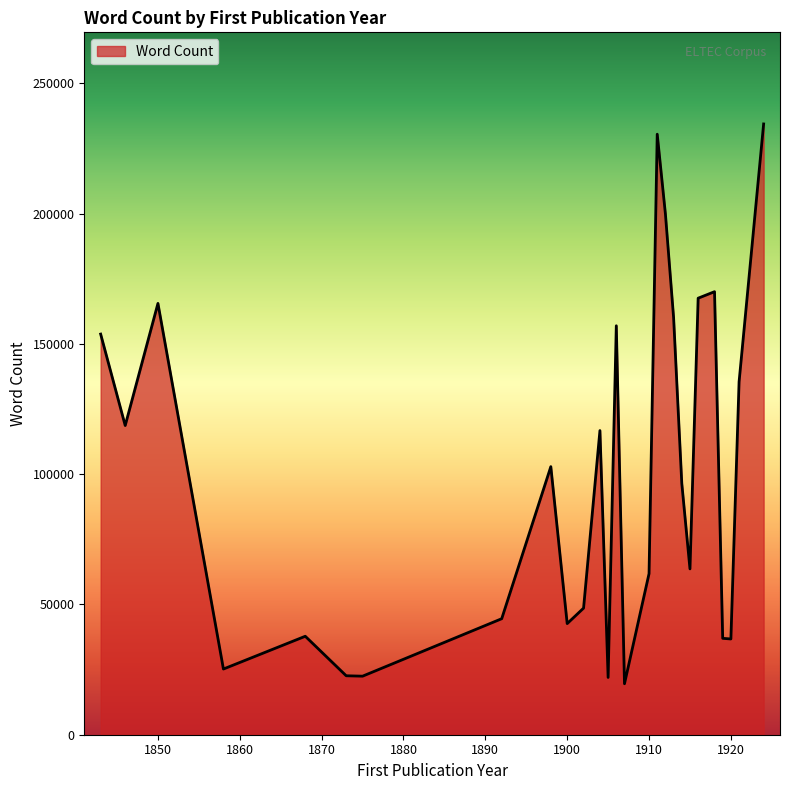

Count the number of categories in the chart.

27